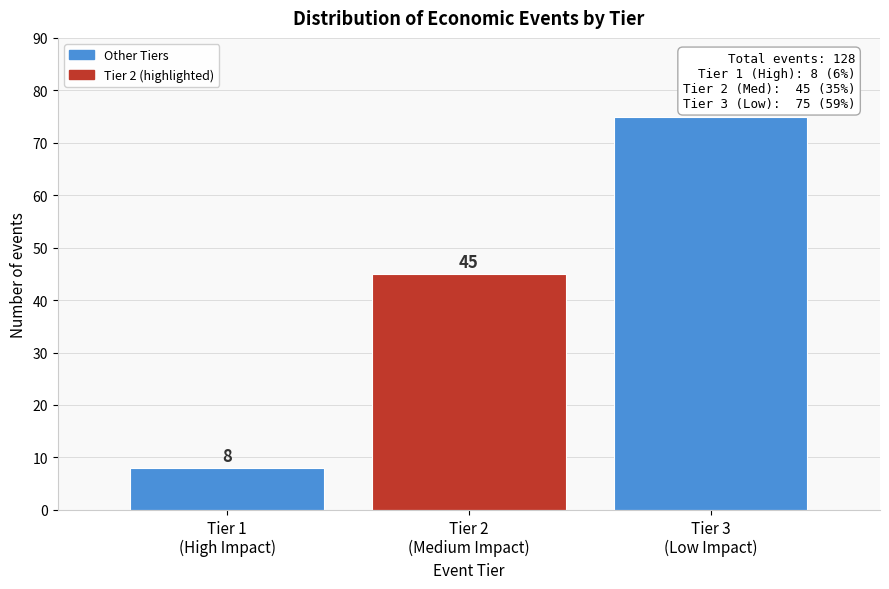

Reading right to left, transcribe all the data shown in this chart.

75	45	8